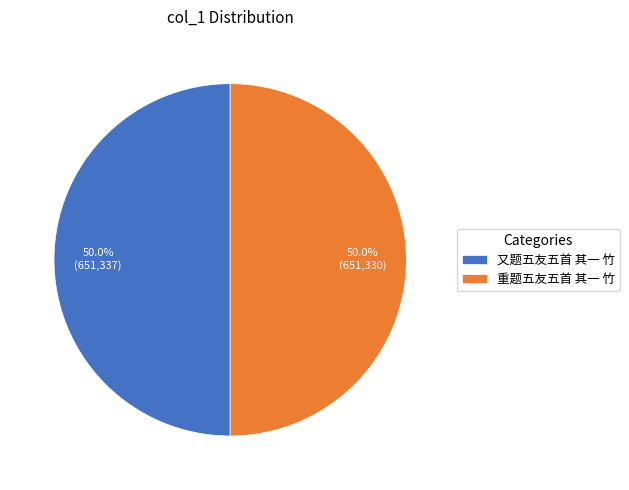

Approximately how many times larger is the value at 重题五友五首 其一 竹 compared to 又题五友五首 其一 竹?

1.0